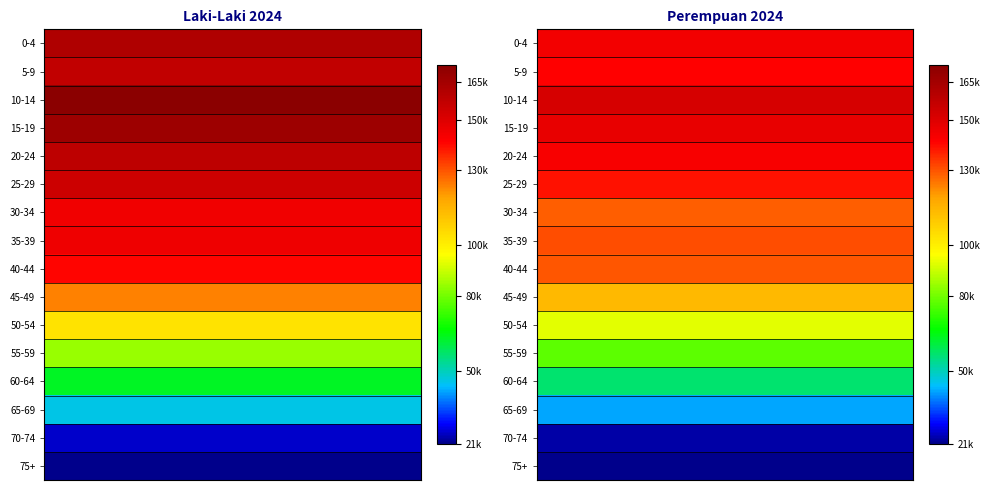

Reading left to right, what are all the values shown in this chart?

Laki-Laki: 161971	157161	171611	166668	158191	154199	144649	145686	140981	123727	103251	84559	63372	46177	25649	21157
Perempuan: 144298	141630	151855	147454	142995	138702	128536	130767	129538	113923	93441	77248	56731	42108	23476	21741